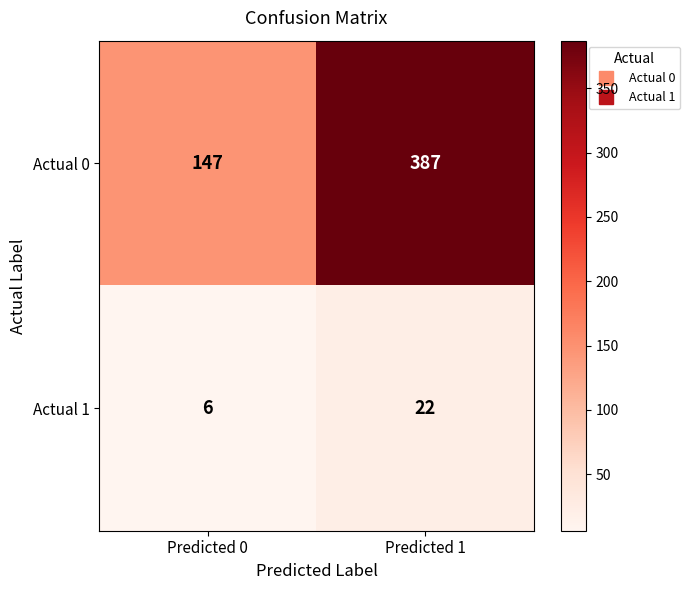

Which label corresponds to the smallest value in the chart?

Predicted 0